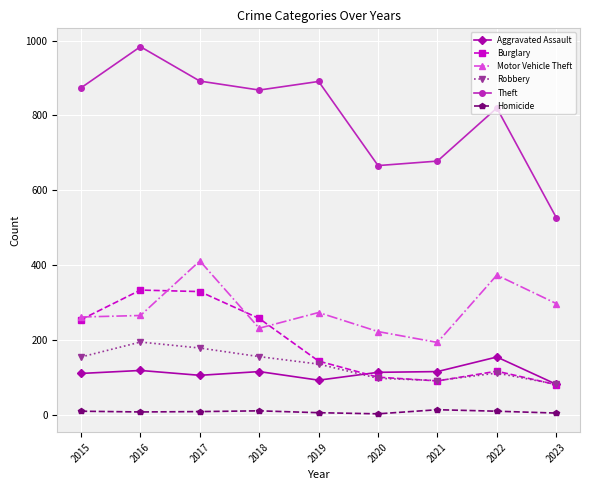

What are all the series names shown in the legend?

Aggravated Assault, Burglary, Motor Vehicle Theft, Robbery, Theft, Homicide